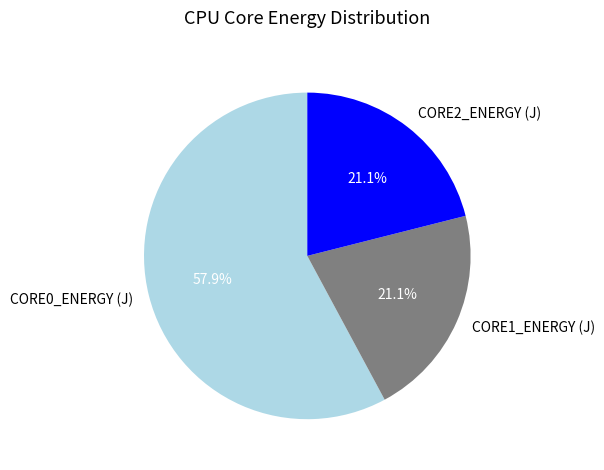

How many slices are in this pie chart?

3